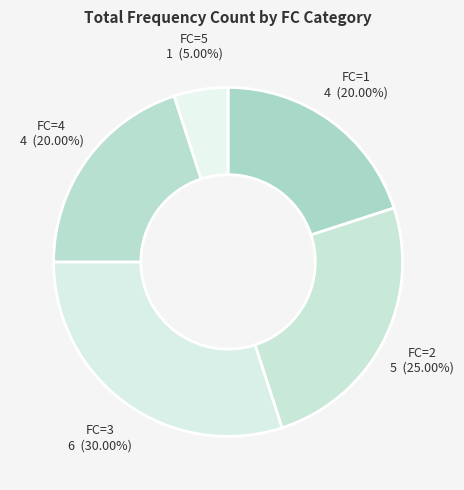

Which has a higher value, FC=2 or FC=1?

FC=2